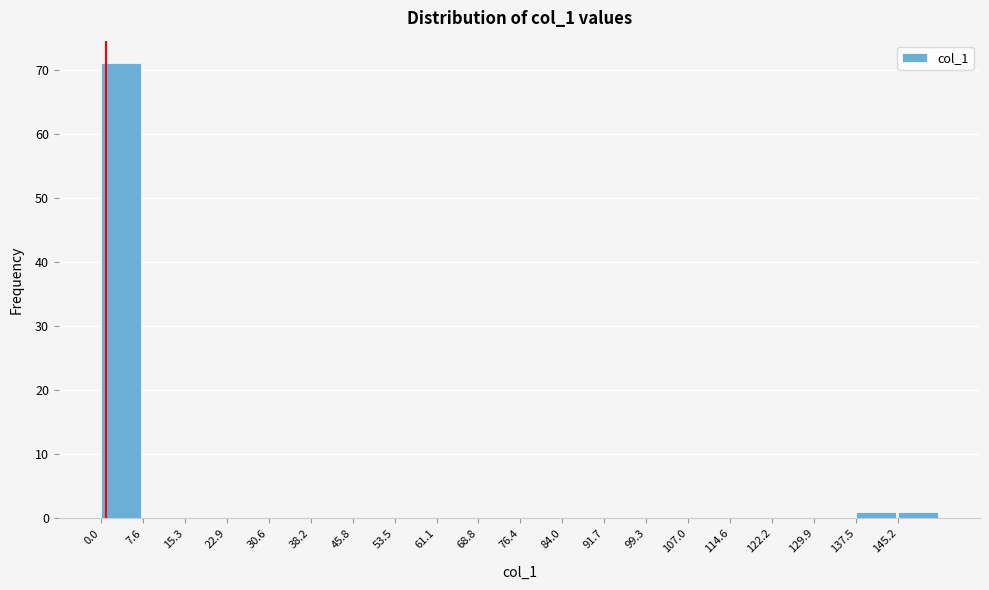

Reading left to right, transcribe this chart: for each bar, give the range it covers on the x-axis and its height. Neither the bar edges nor the heights are printed on the chart, so give them approximately, as read against the axes.

0 to 8: 71
8 to 15: 0
15 to 23: 0
23 to 31: 0
31 to 38: 0
38 to 46: 0
46 to 53: 0
53 to 61: 0
61 to 69: 0
69 to 76: 0
76 to 84: 0
84 to 92: 0
92 to 99: 0
99 to 107: 0
107 to 115: 0
115 to 122: 0
122 to 130: 0
130 to 138: 0
138 to 145: 1
145 to 153: 1